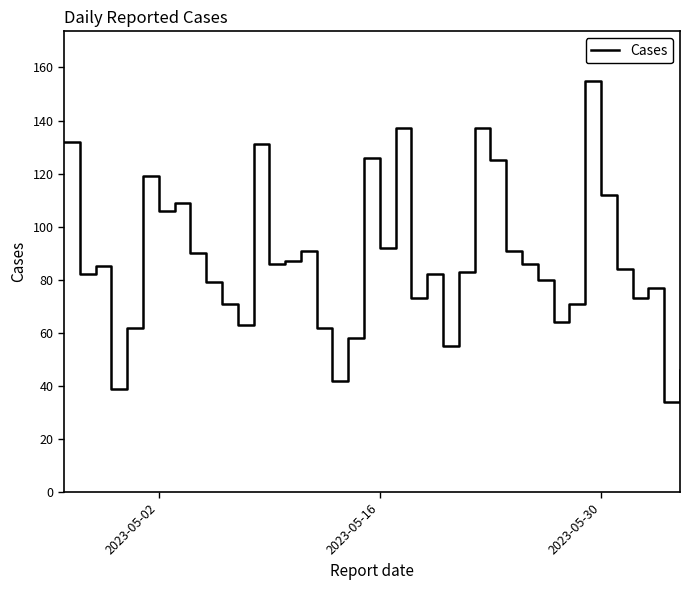

What is the difference between the maximum and minimum values?

121